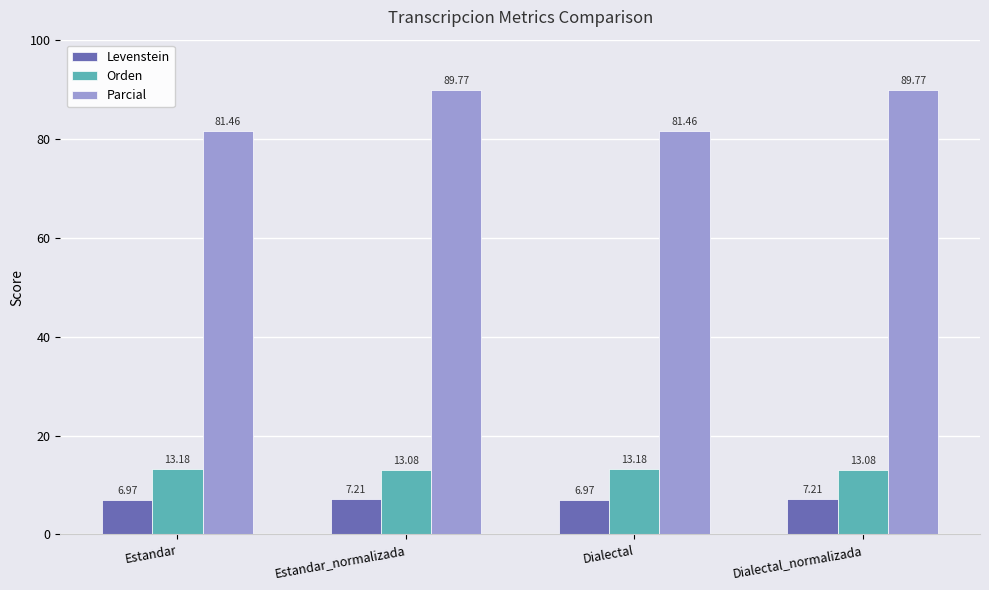

What is the total value across all series at Estandar?

101.6